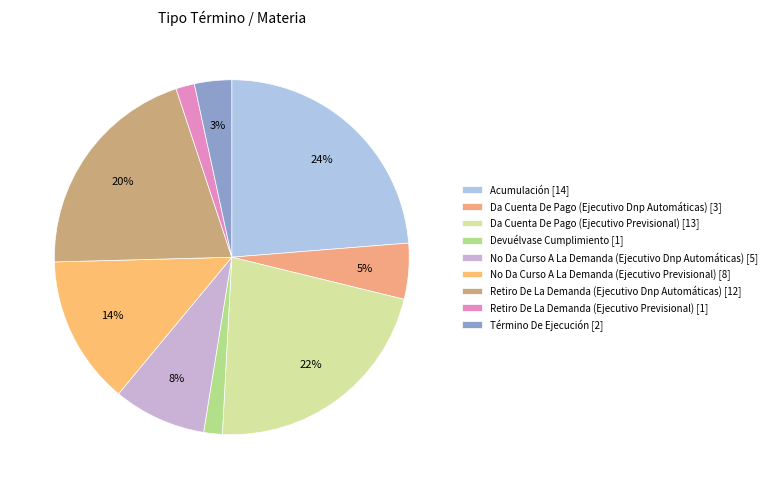

How many segments does this pie chart have?

9